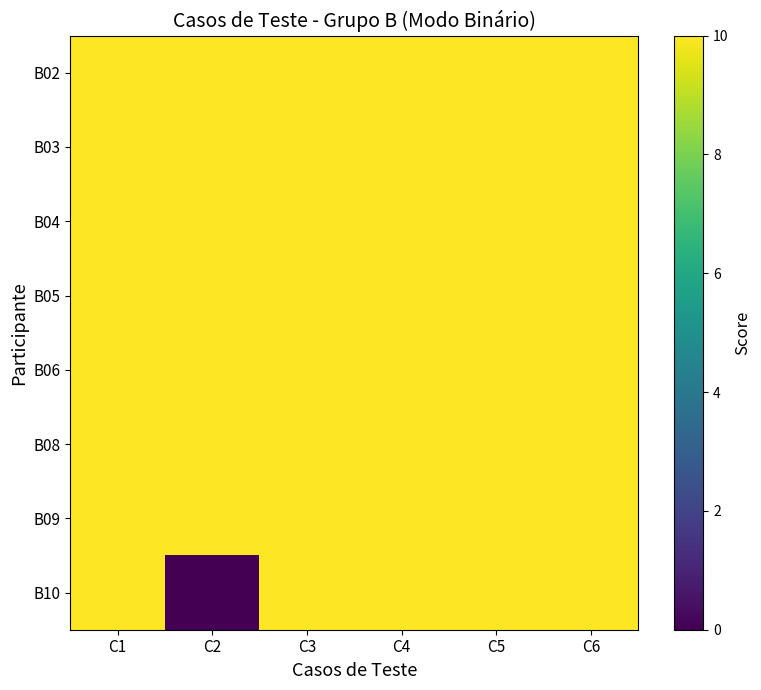

Count the number of data series in this chart.

8